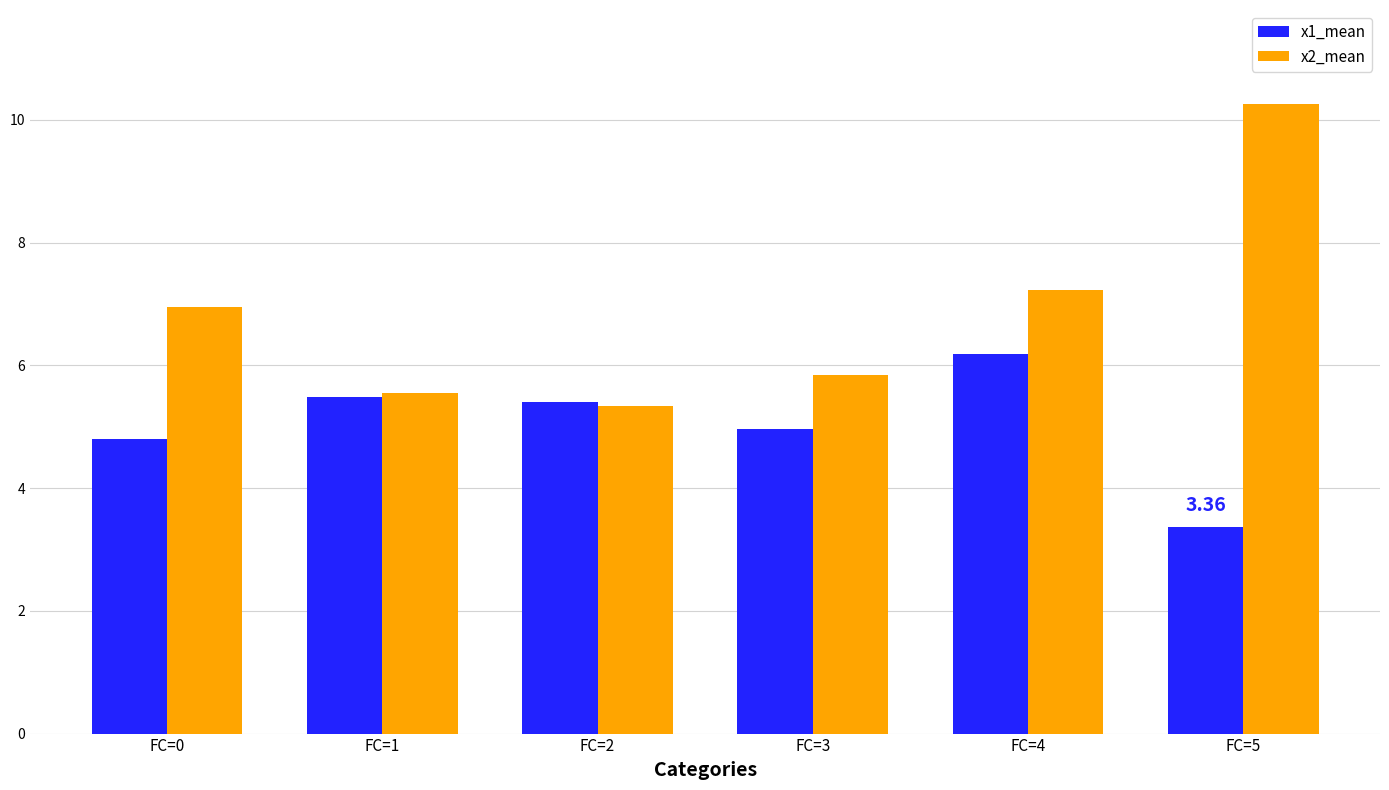

Reading left to right, list all the values displayed in this chart.

x1_mean: FC=0=4.8	FC=1=5.5	FC=2=5.4	FC=3=5.0	FC=4=6.2	FC=5=3.4
x2_mean: FC=0=6.9	FC=1=5.5	FC=2=5.3	FC=3=5.8	FC=4=7.2	FC=5=10.3